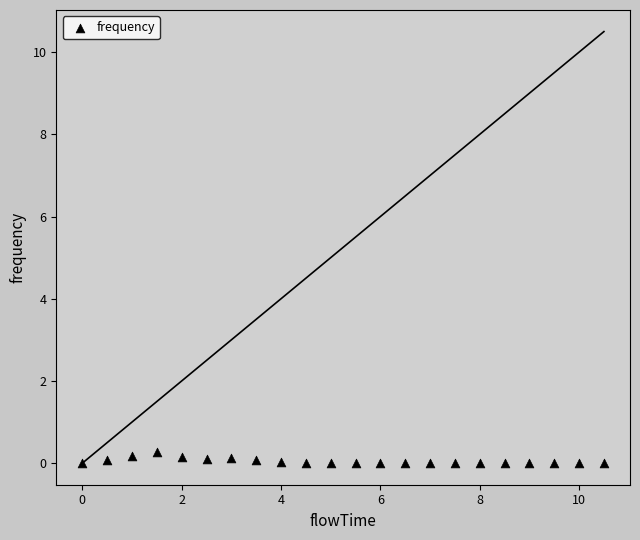

What is the range of Y values (max minus min)?

0.3